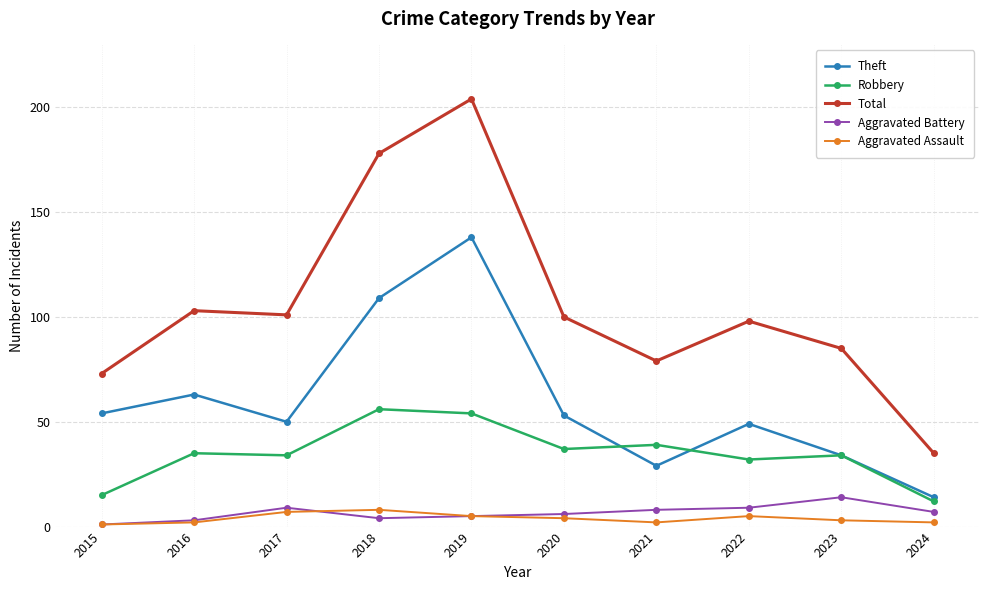

Reading left to right, extract all data points from this chart.

Theft: 54	63	50	109	138	53	29	49	34	14
Robbery: 15	35	34	56	54	37	39	32	34	12
Total: 73	103	101	178	204	100	79	98	85	35
Aggravated Battery: 1	3	9	4	5	6	8	9	14	7
Aggravated Assault: 1	2	7	8	5	4	2	5	3	2